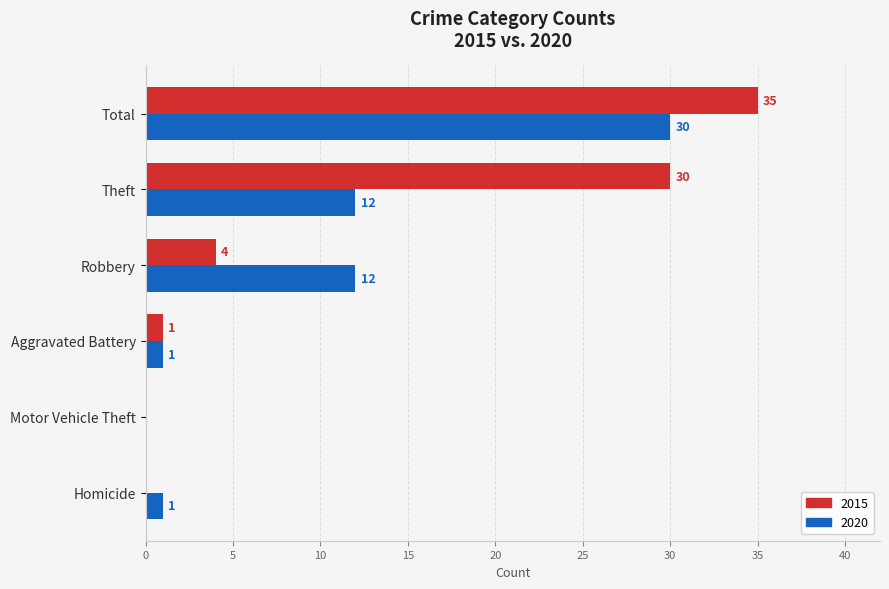

The value of 2020 at Total is 45. True or false?

False